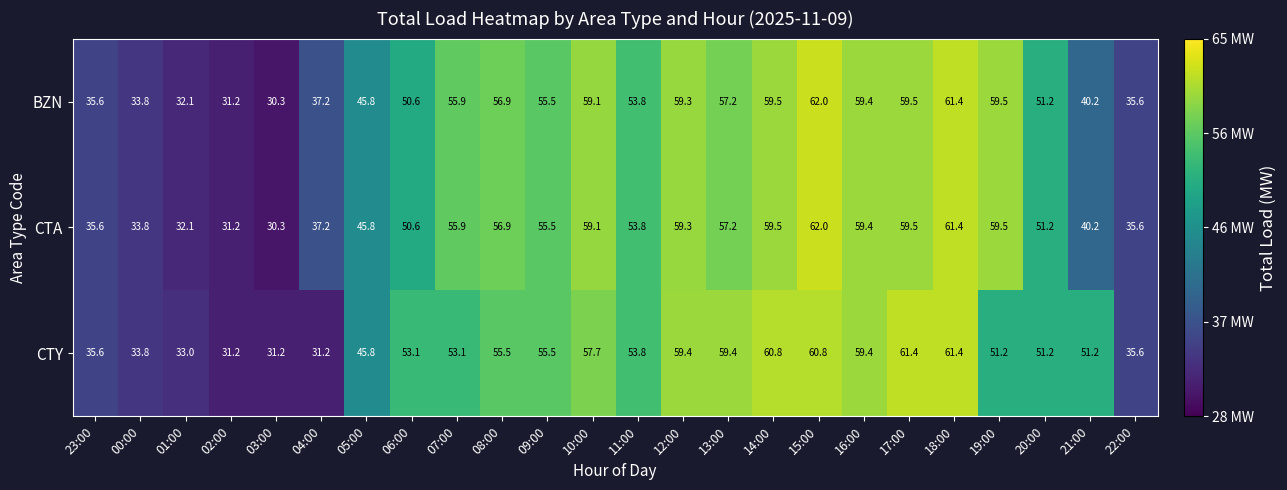

What is the difference between the maximum and minimum values in the CTA series?

31.7